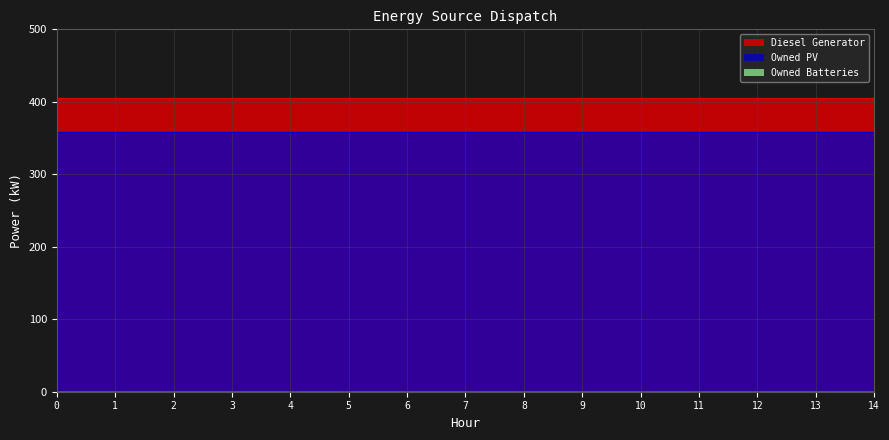

True or false: Owned Batteries has more than 2 points higher than both neighbors.

False